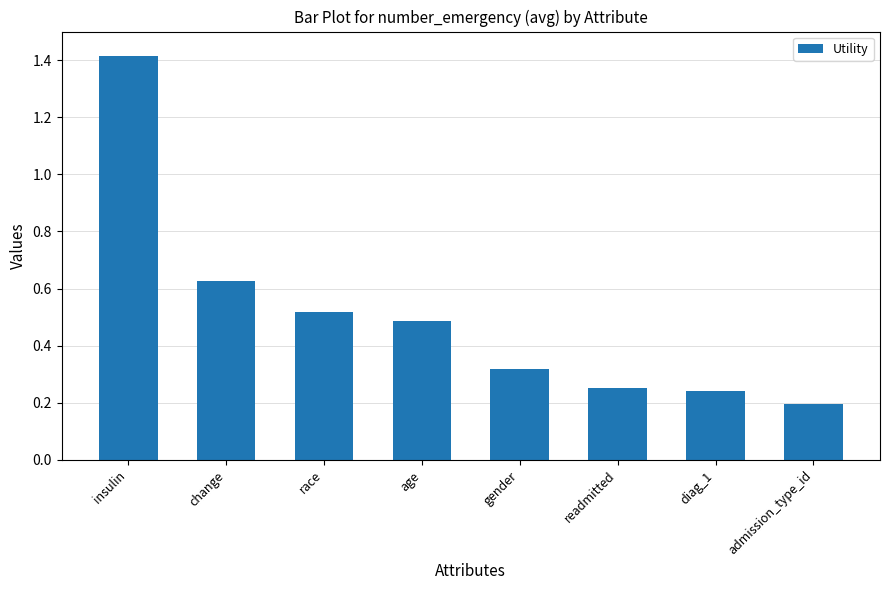

Which label corresponds to the smallest value in the chart?

admission_type_id